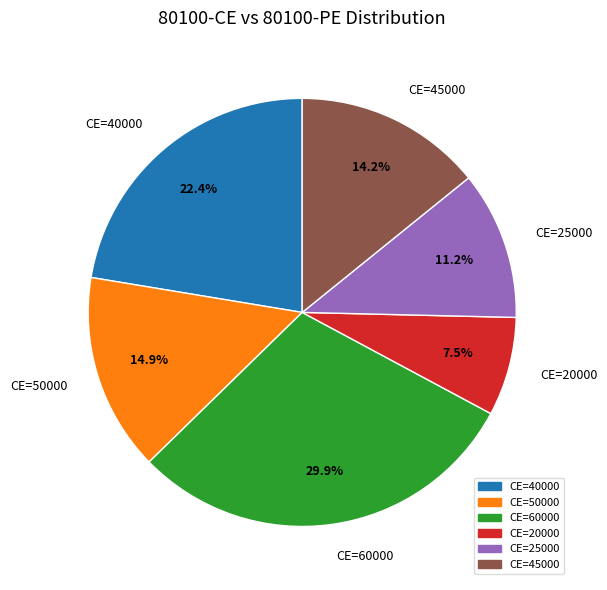

Does any single category account for the majority?

No